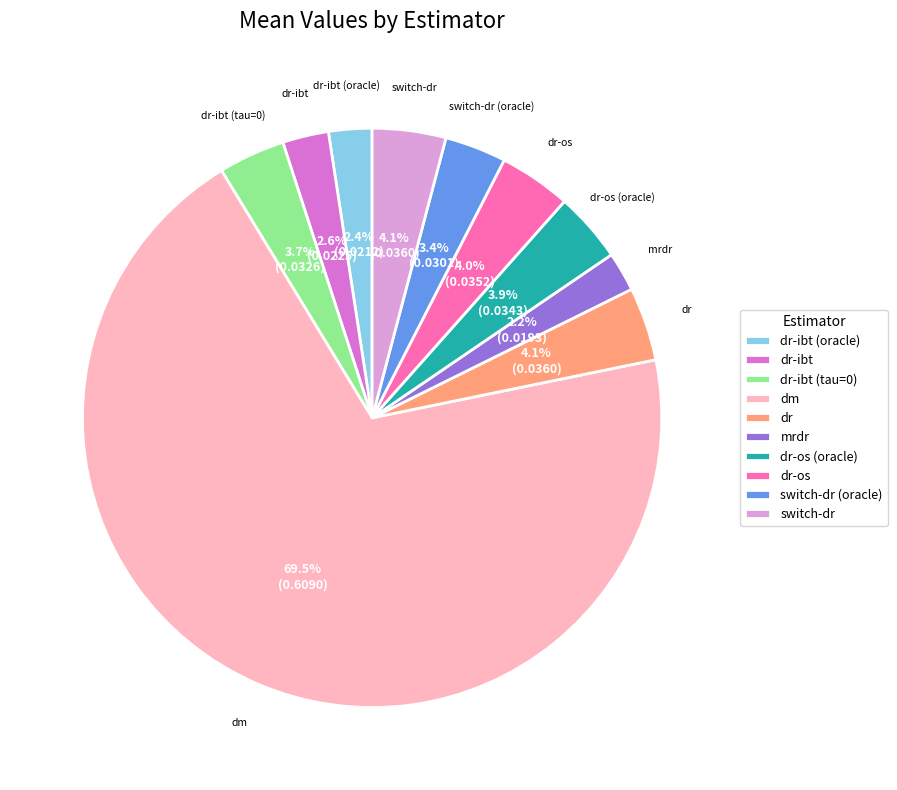

How many slices are in this pie chart?

10